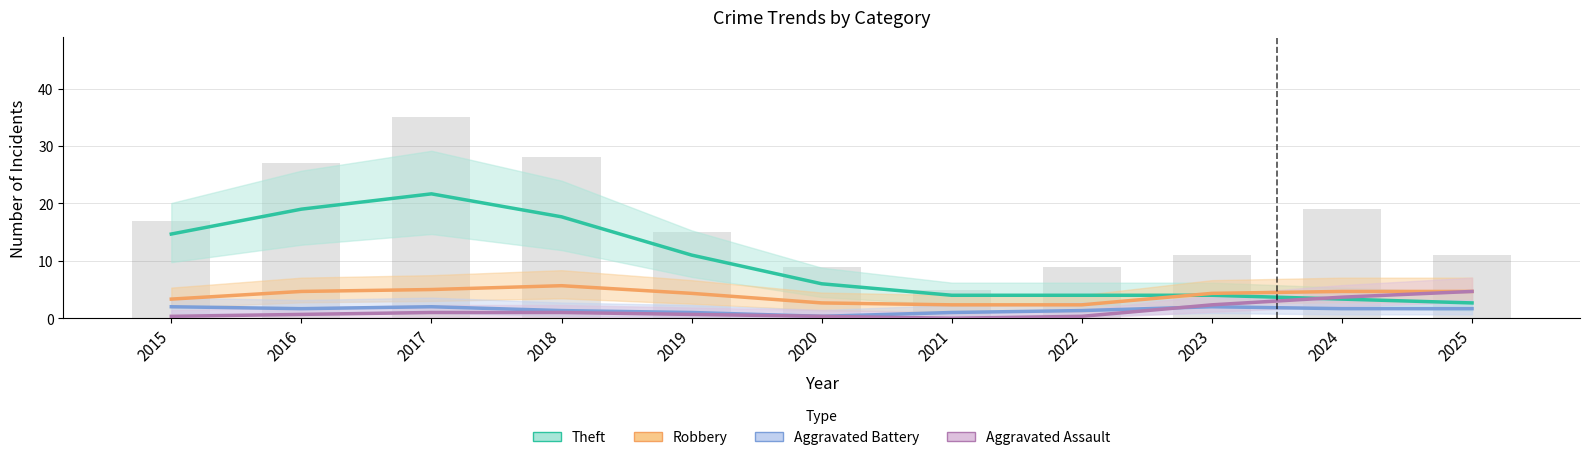

Are the bars grouped side by side (vs. stacked)?

Yes